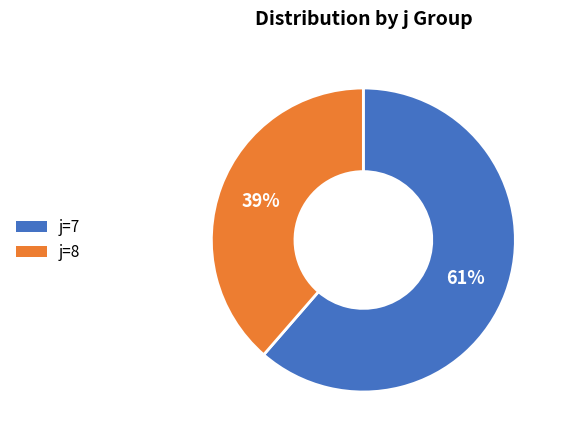

Is there any slice that represents more than half of the pie?

Yes